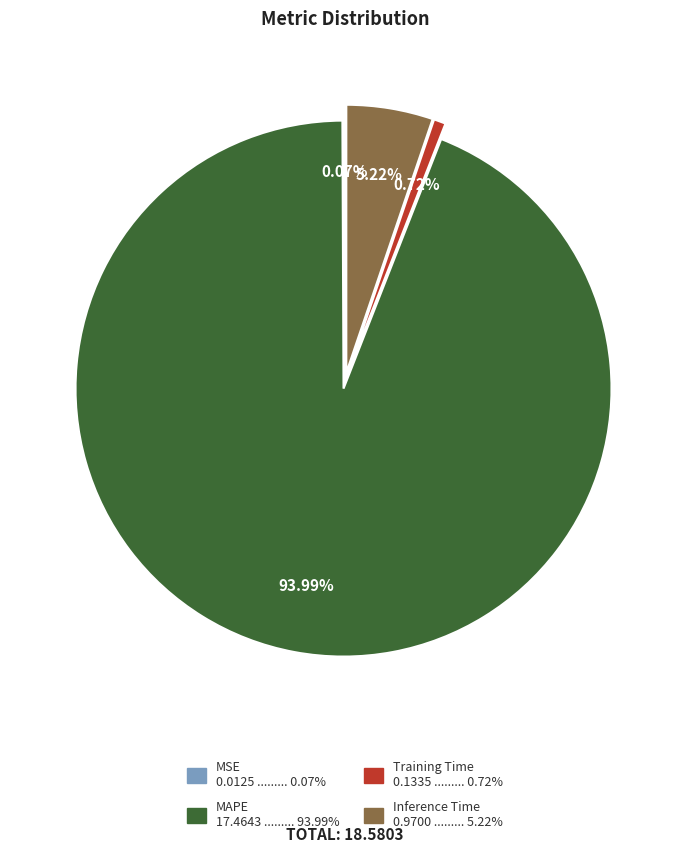

Do Training Time 0.1335 ......... 0.72% and MAPE 17.4643 ......... 93.99% together represent more than half of the pie?

Yes